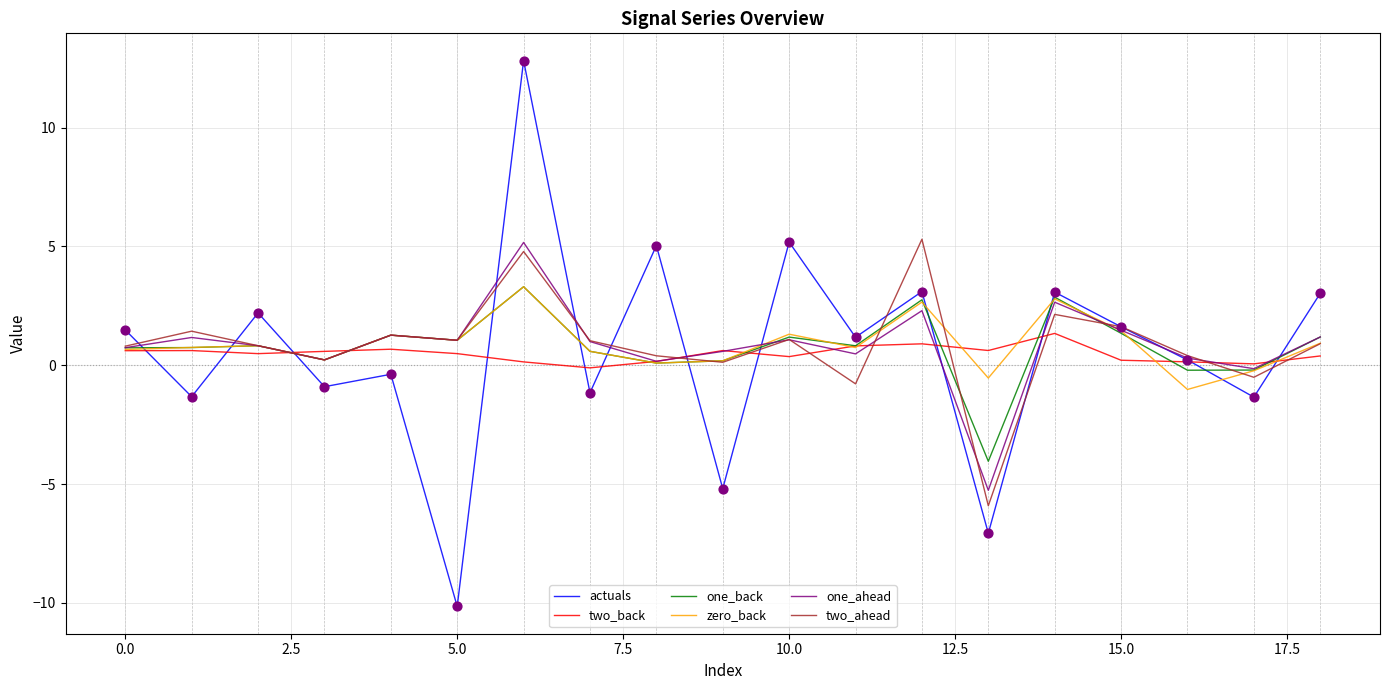

What is the greatest value displayed?

12.8